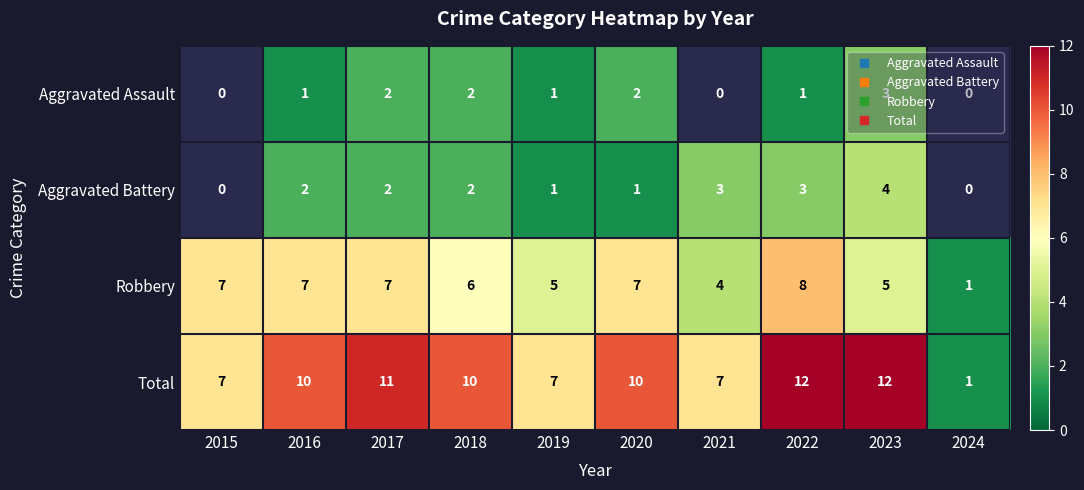

Which series has the largest total across all categories?

Total